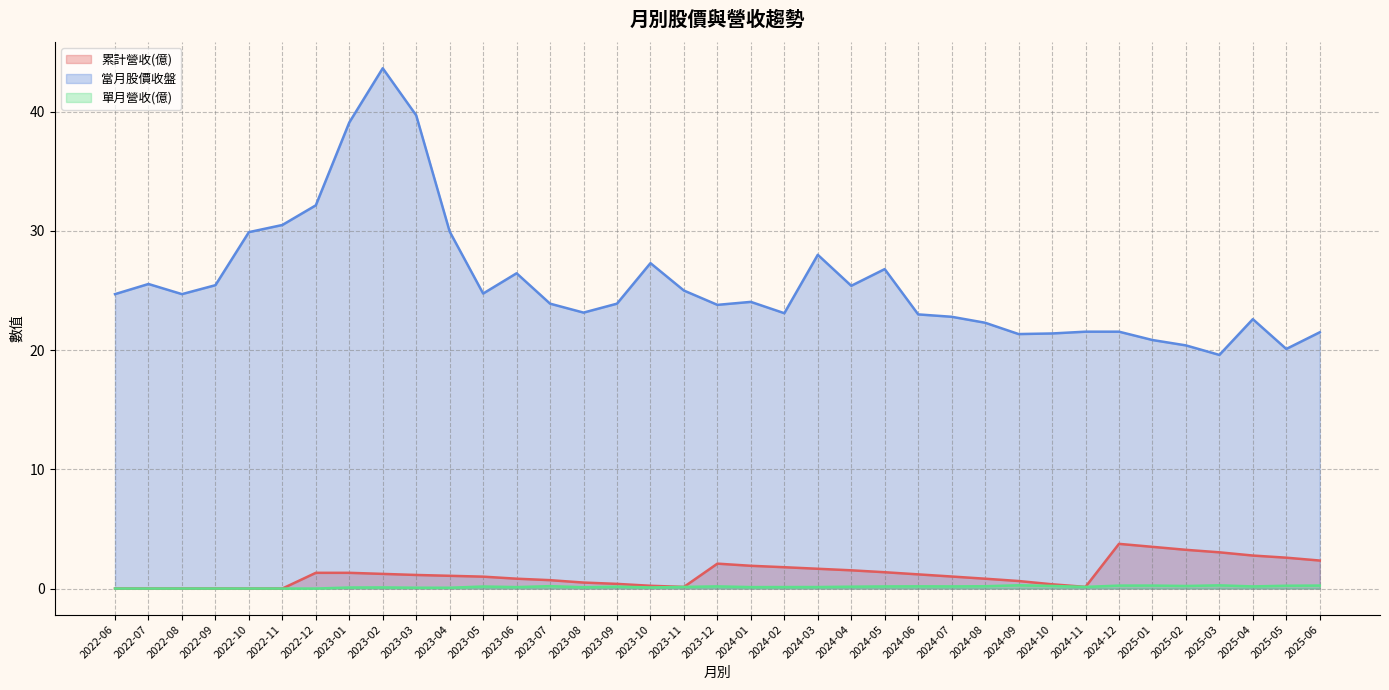

True or false: 單月營收(億) has a value of 0.0 at 2022-07.

False